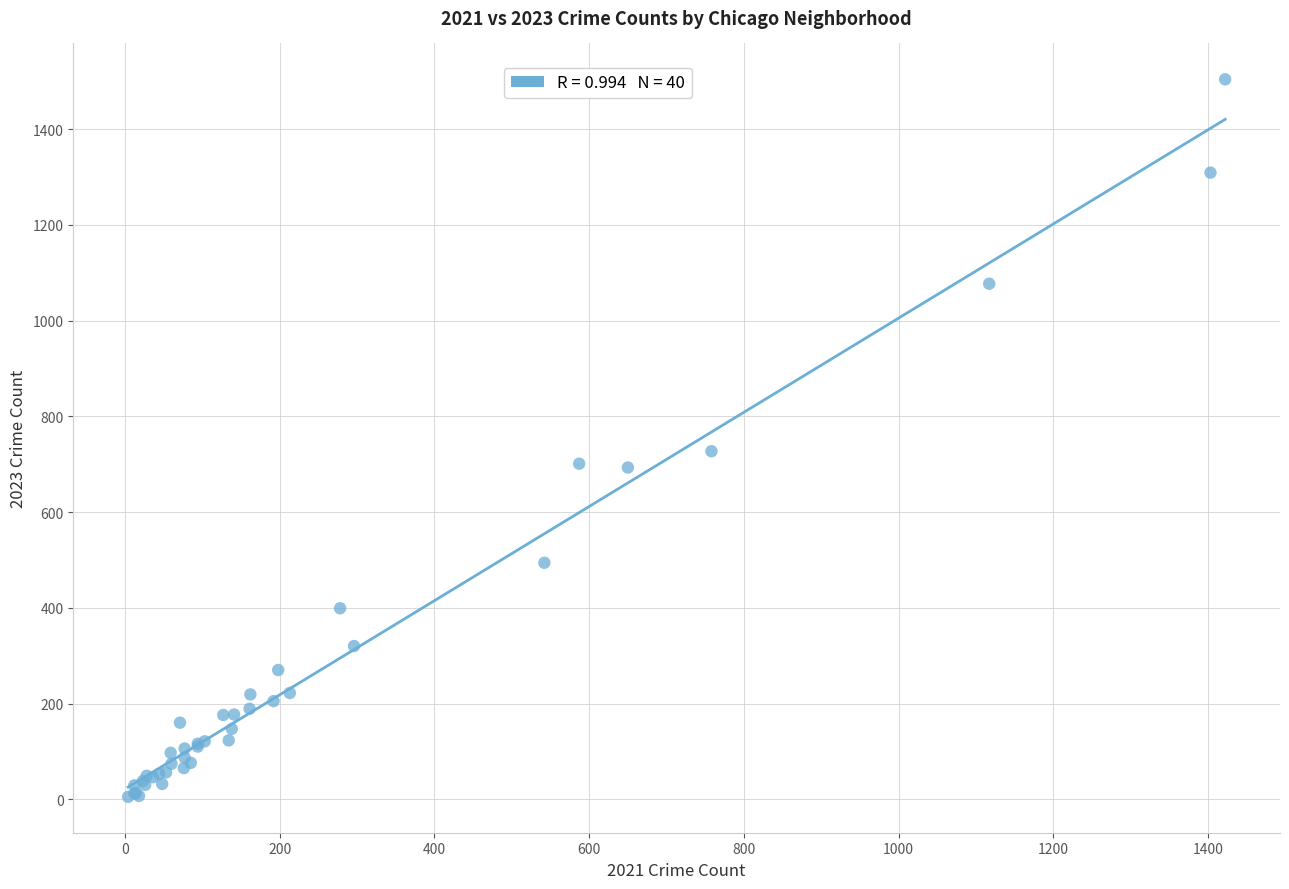

What Y value in the scatter plot is closest to 754?

727